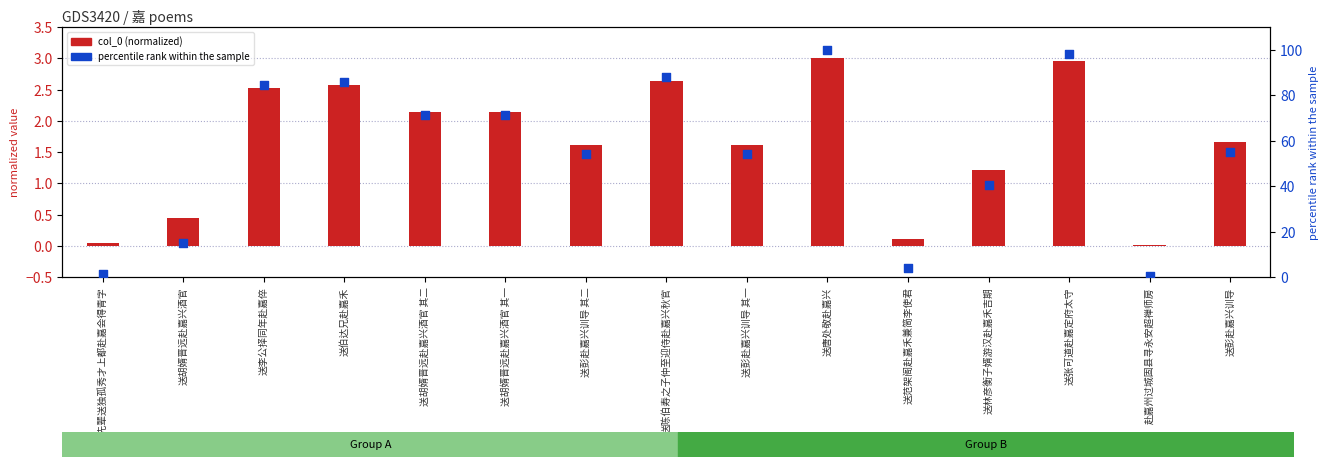

At which category is the sum across all series the highest?

送唐处敬赴嘉兴